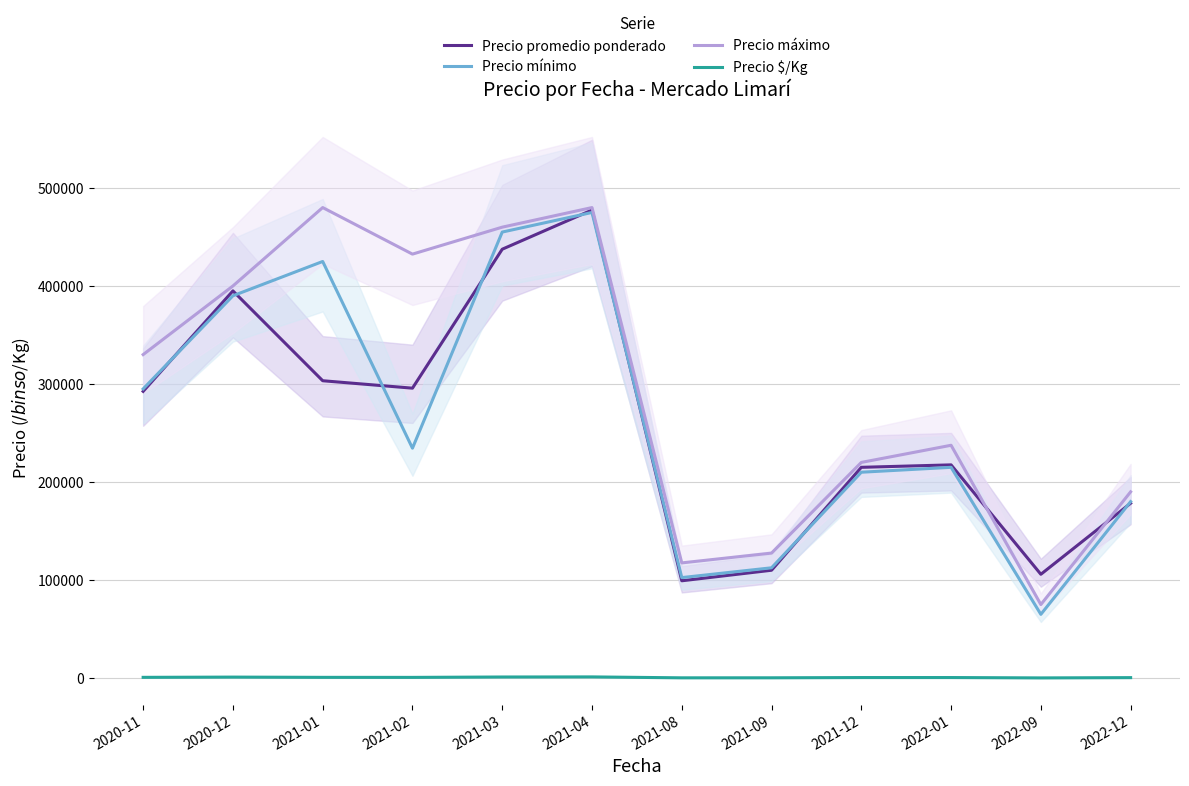

True or false: Precio mínimo has more than 0 points higher than both neighbors.

True